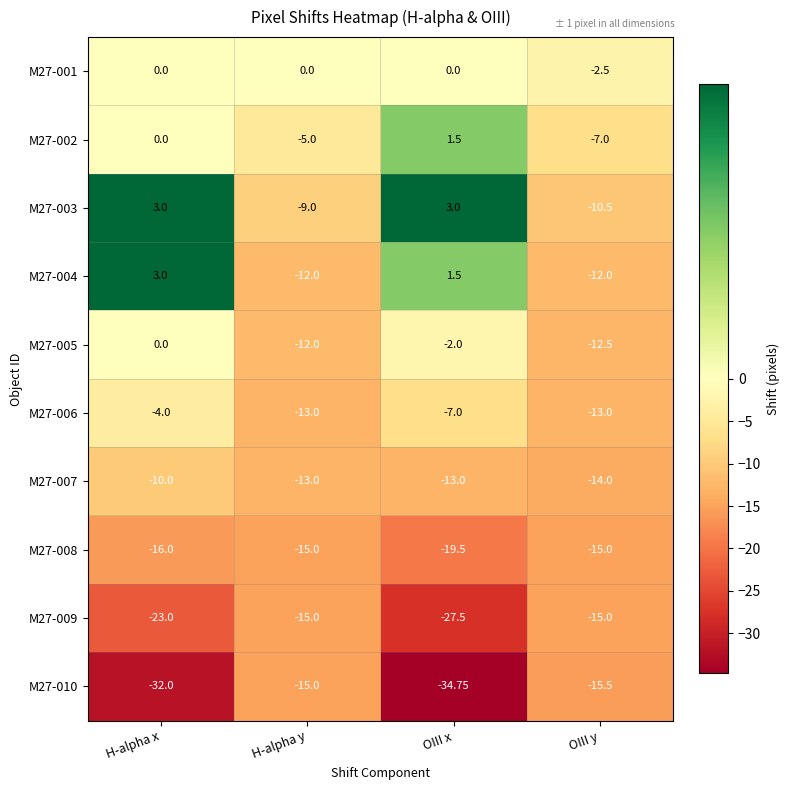

How many data points in M27-003 are less than 3?

2